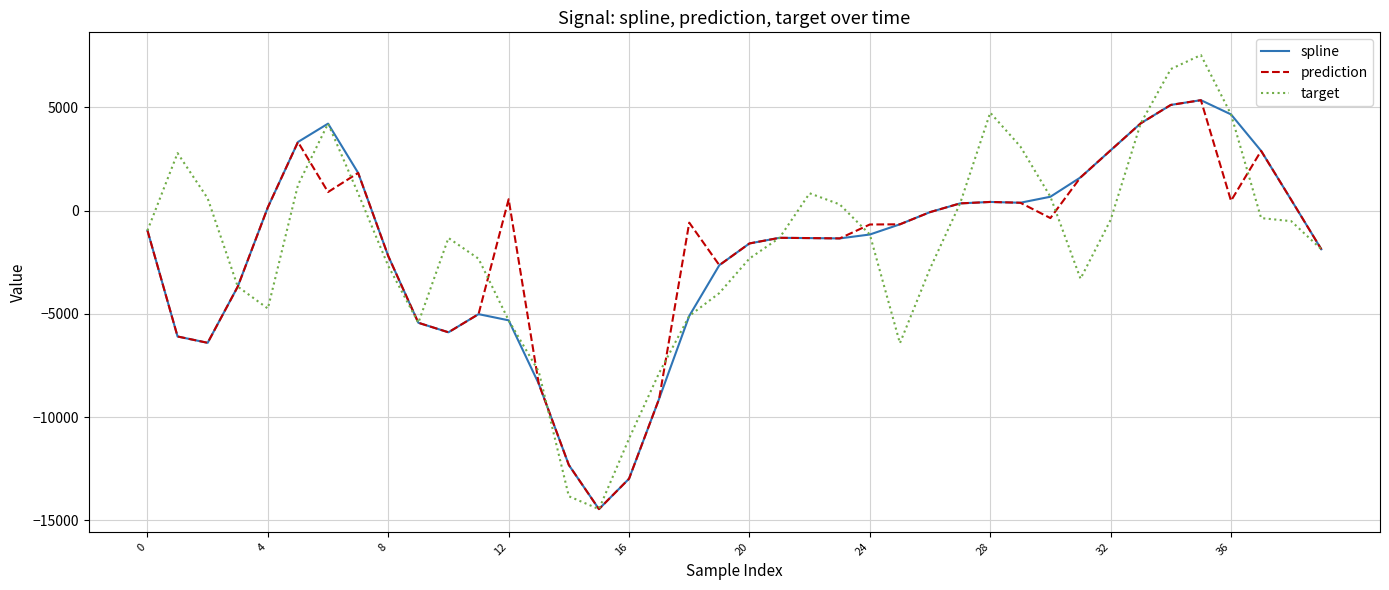

In spline, how many points are lower than both neighbors (excluding endpoints)?

5